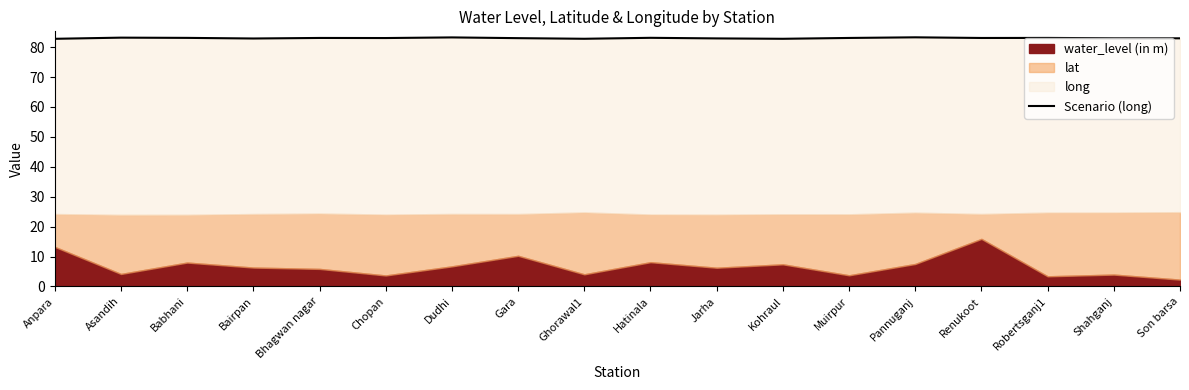

True or false: the data shows 83.1 at Hatinala.

True